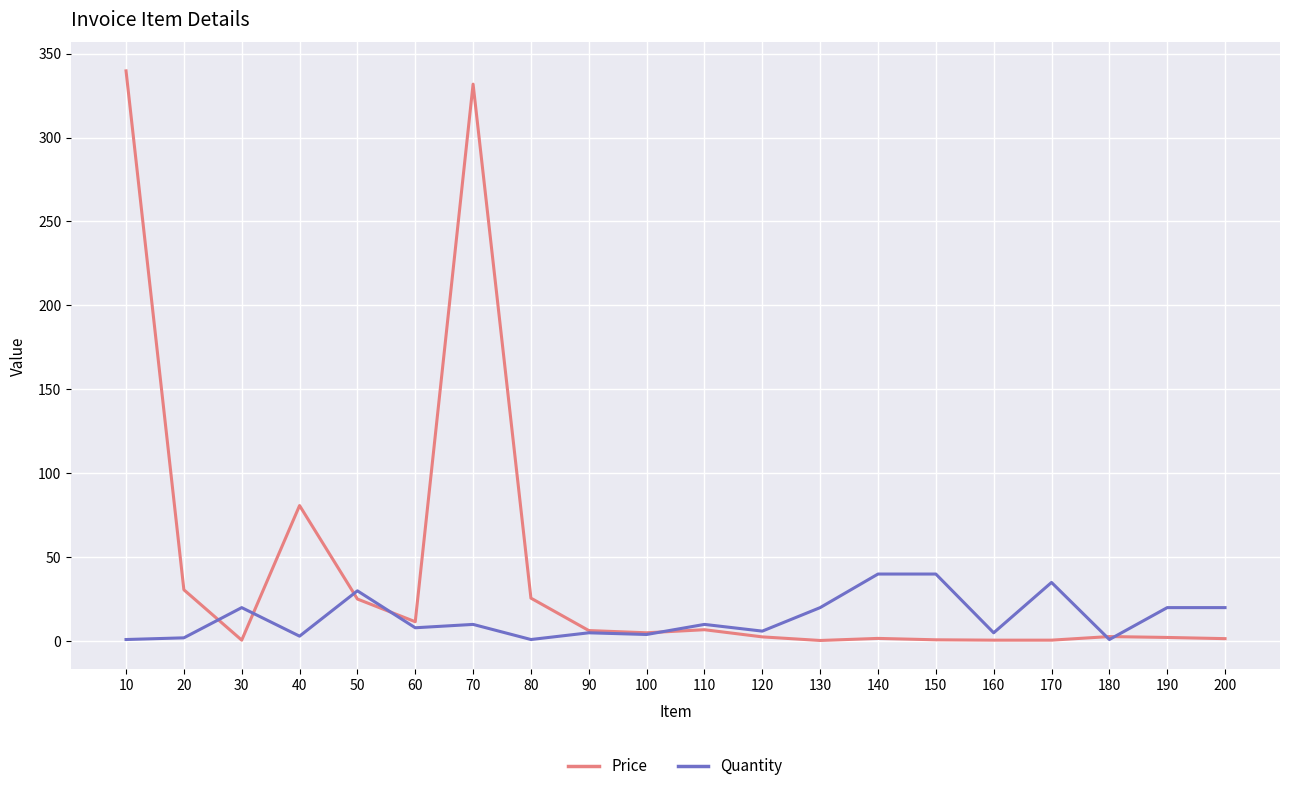

True or false: Quantity has more than 0 interior local peaks.

True